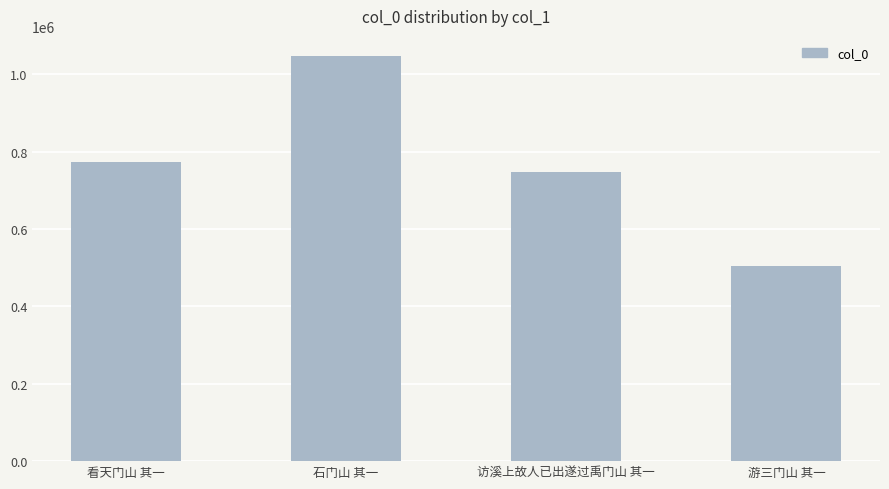

What value does the data have at 访溪上故人已出遂过禹门山 其一, to the nearest 100?

747500